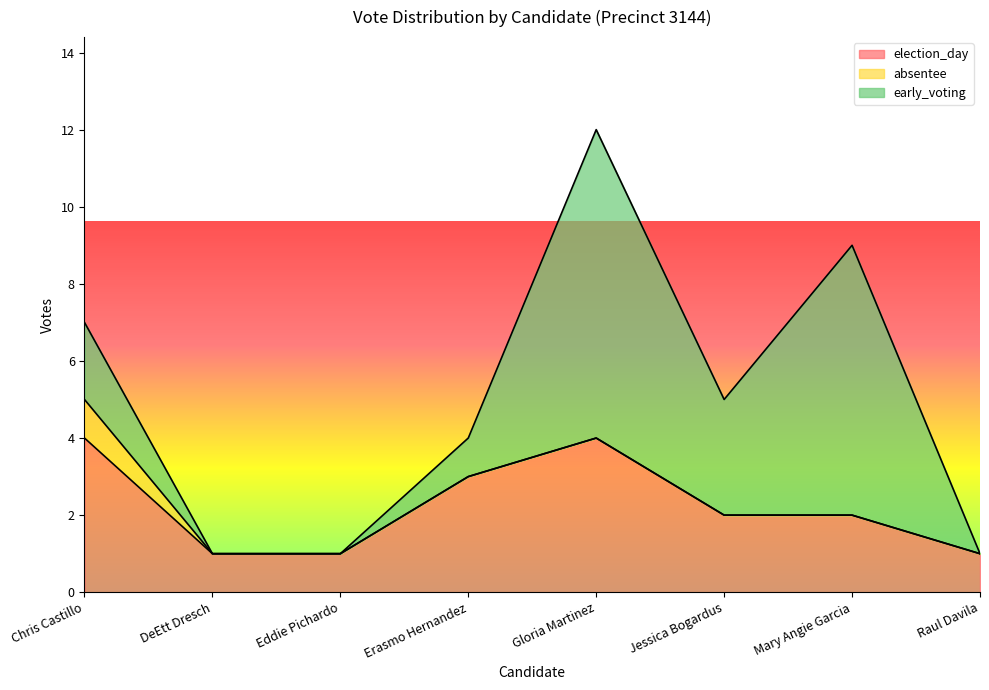

Rank the series by their average value, from highest to lowest.

early_voting, election_day, absentee